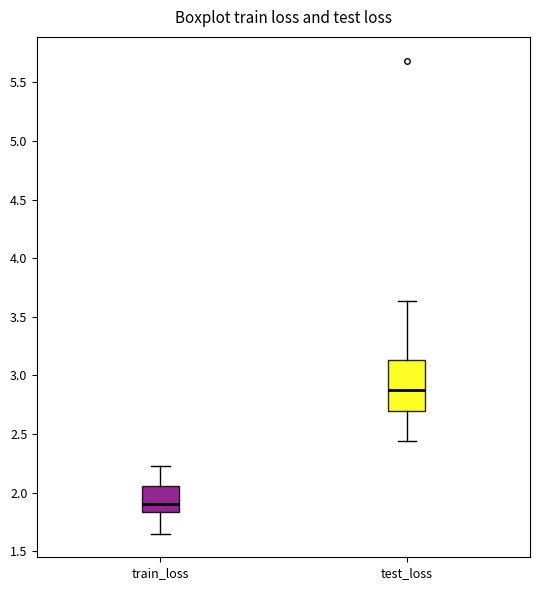

Comparing the boxes themselves (not the whiskers), which one is the tallest?

test_loss